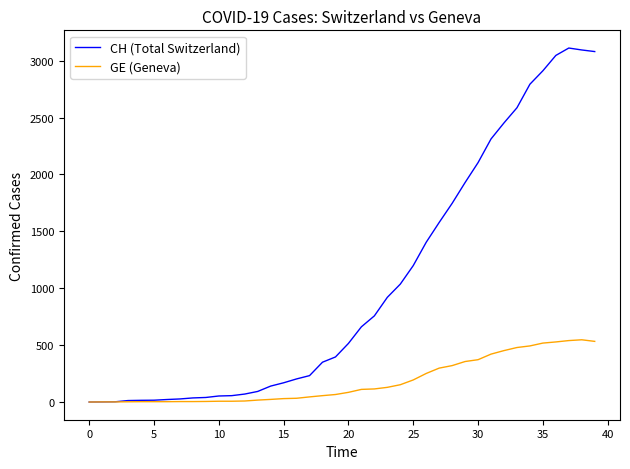

List the series in order of their overall mean, lowest first.

GE (Geneva), CH (Total Switzerland)